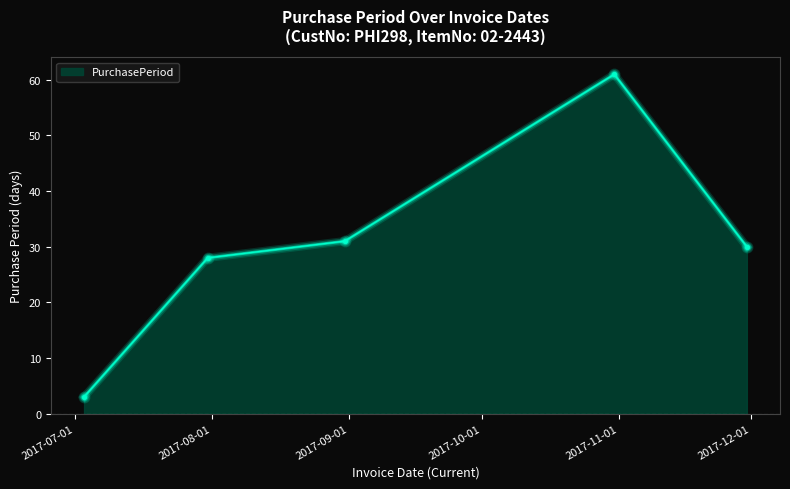

What is the minimum value shown in the chart?

3